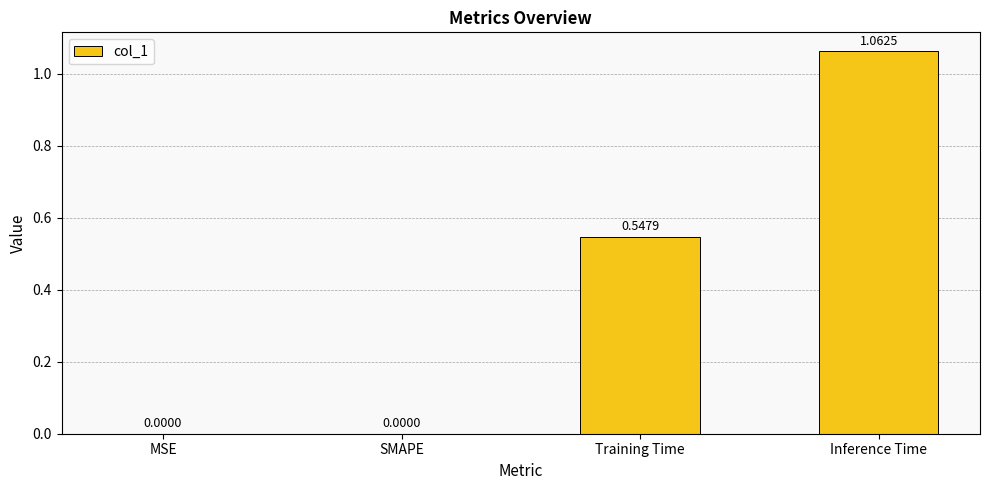

How many distinct data groups are displayed?

1